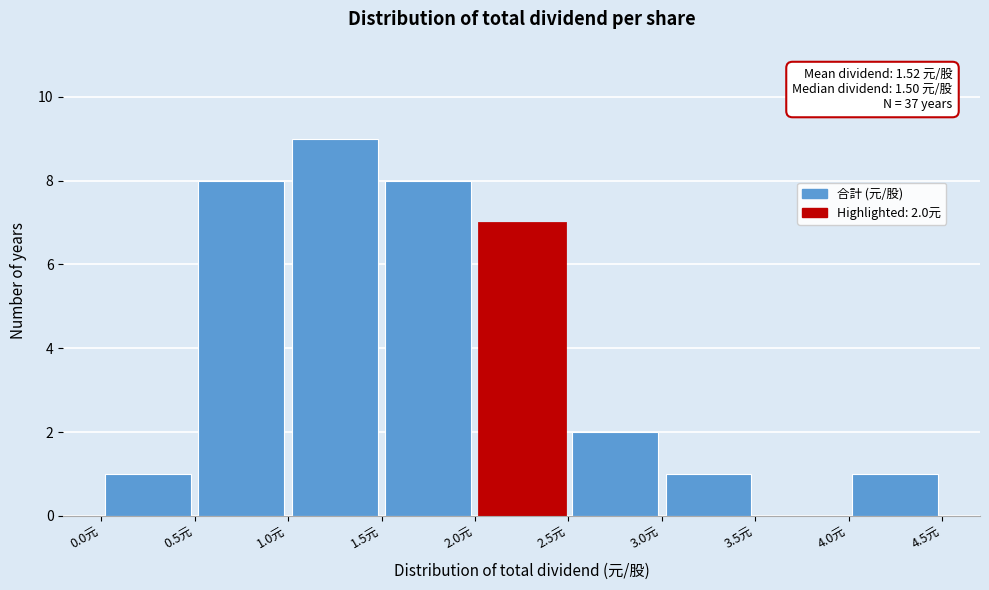

Over which range of the x-axis is the bar tallest?

1.0 to 1.5